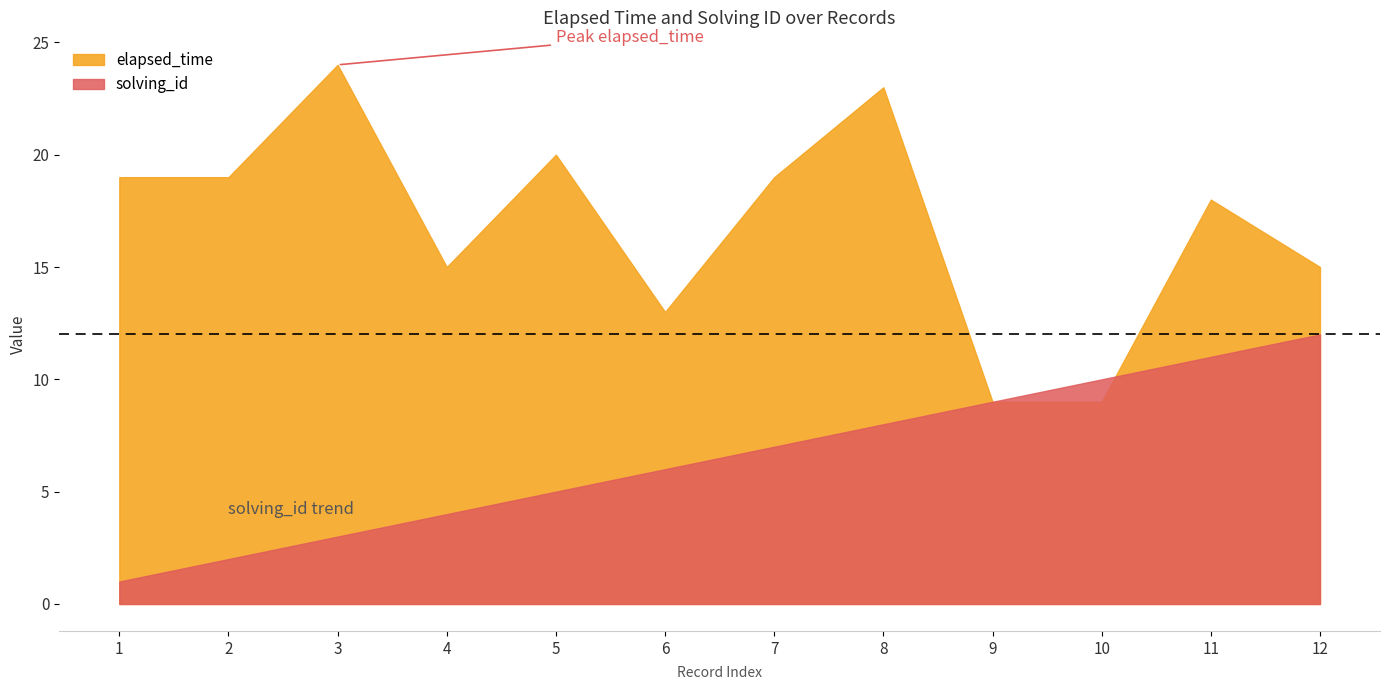

List the series in order of their overall mean, highest first.

elapsed_time, solving_id